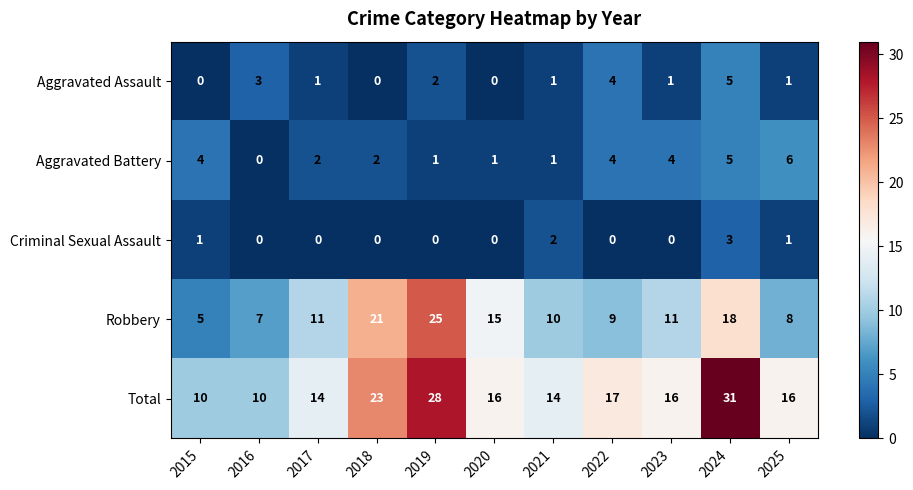

How many categories are shown in the chart?

11